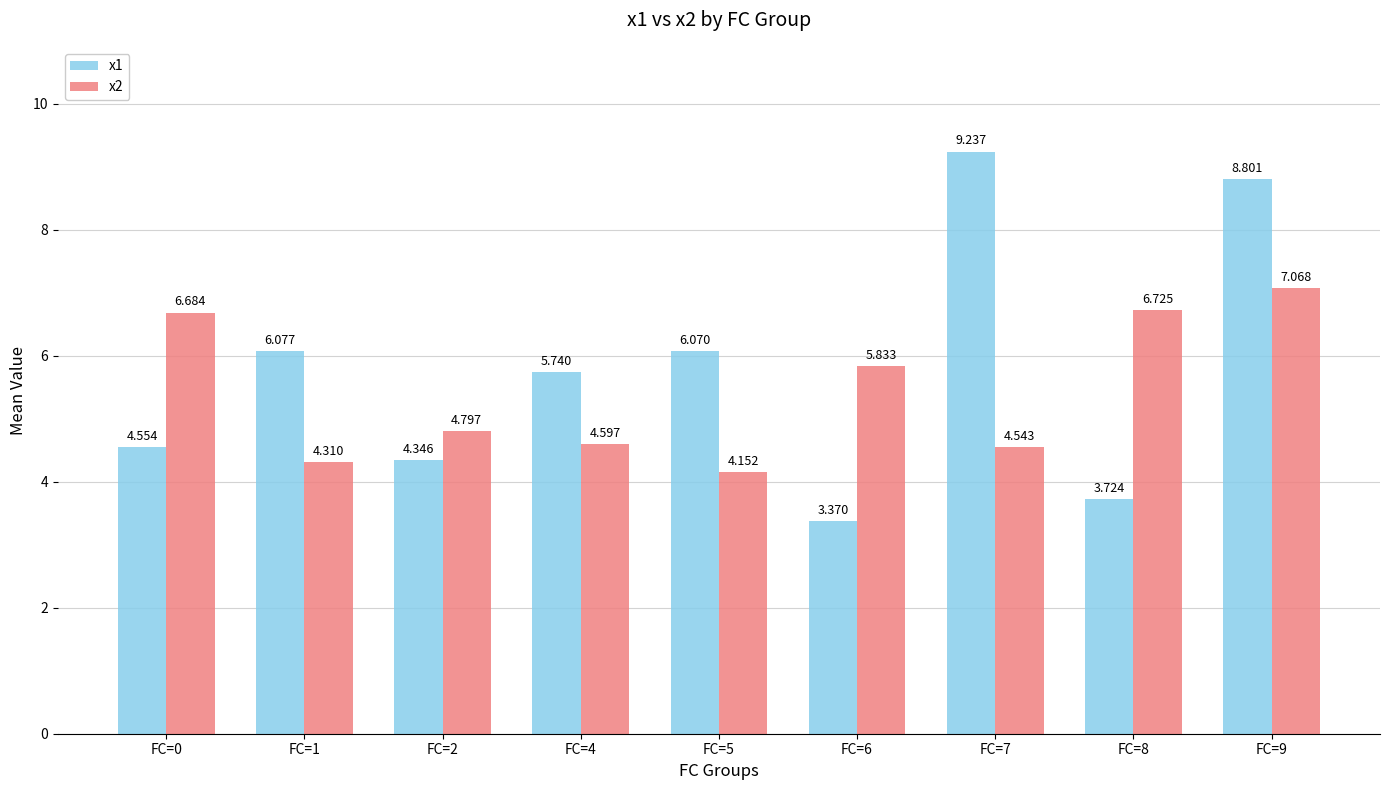

What is the spread (max minus min) of values at FC=2?

0.5